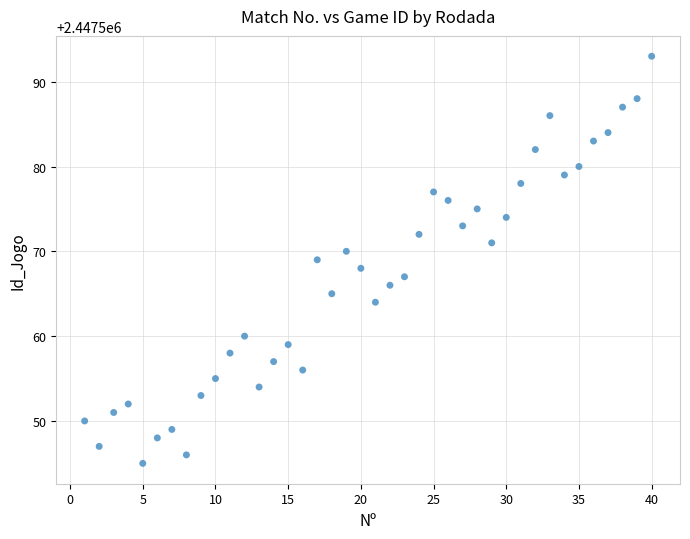

What is the range of X values (max minus min)?

39